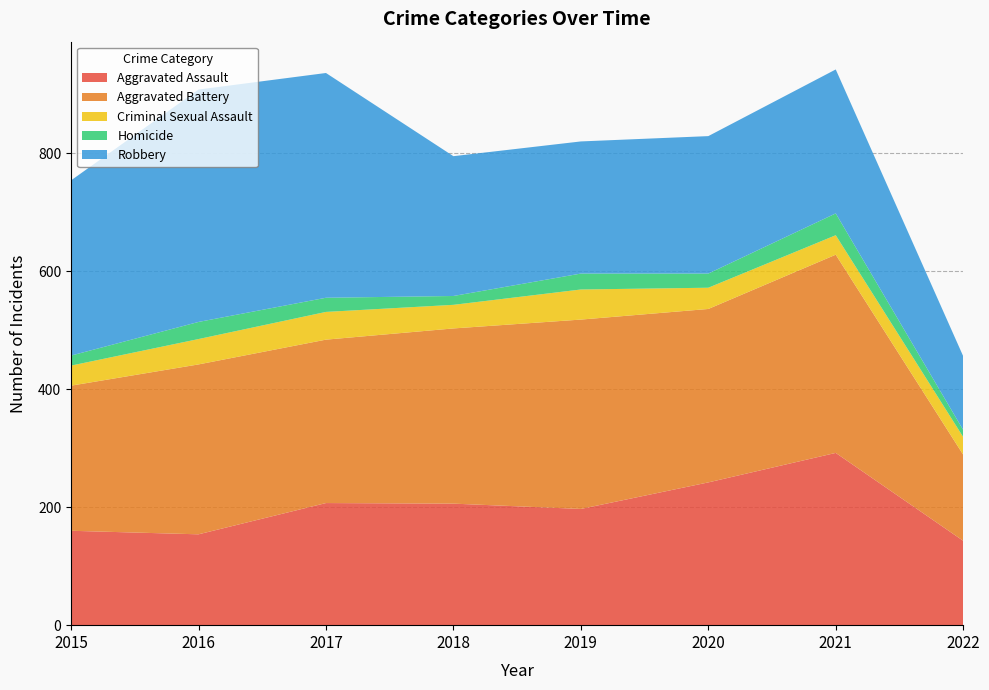

Reading right to left, transcribe all the data shown in this chart.

Aggravated Assault: 2022=143	2021=292	2020=242	2019=197	2018=206	2017=207	2016=154	2015=160
Aggravated Battery: 2022=146	2021=336	2020=294	2019=321	2018=297	2017=277	2016=288	2015=246
Criminal Sexual Assault: 2022=30	2021=33	2020=36	2019=51	2018=40	2017=47	2016=43	2015=34
Homicide: 2022=12	2021=37	2020=24	2019=27	2018=15	2017=24	2016=29	2015=17
Robbery: 2022=125	2021=244	2020=233	2019=224	2018=237	2017=381	2016=394	2015=297